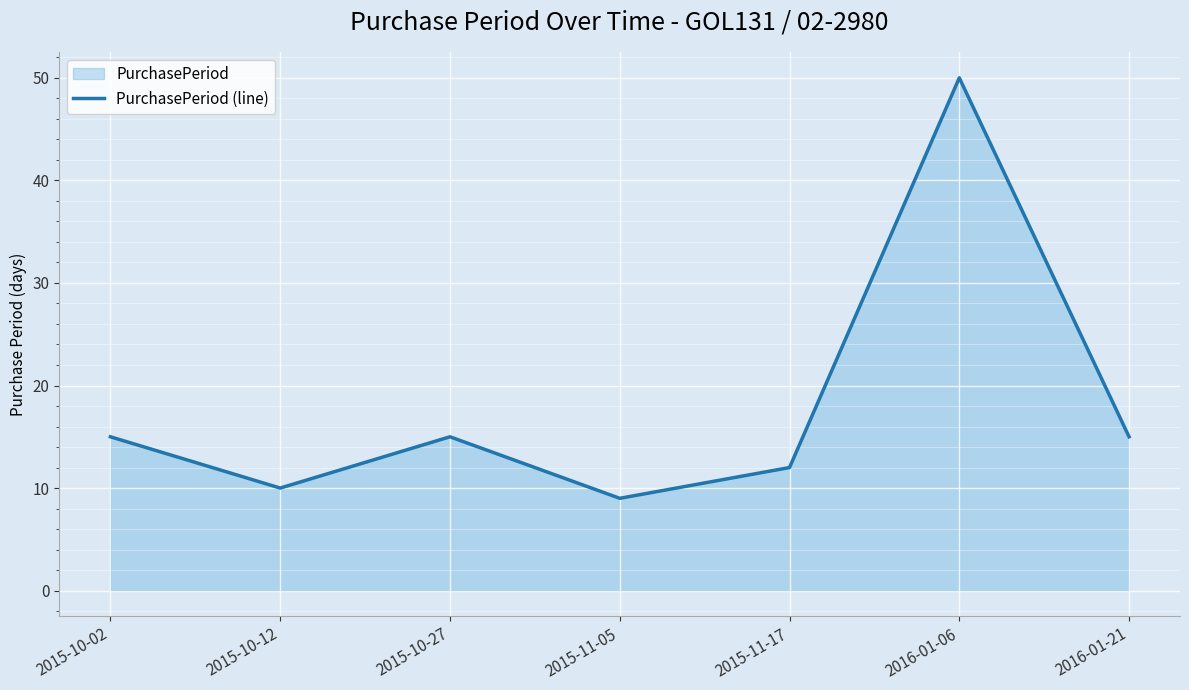

How many interior local valleys (lower than both neighbors) does the data have?

2